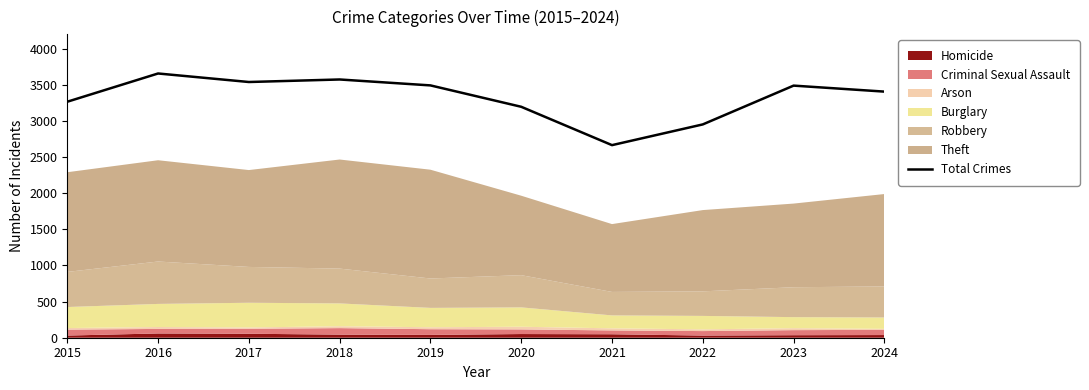

The chart shows a value of 990 at 2021. True or false?

False